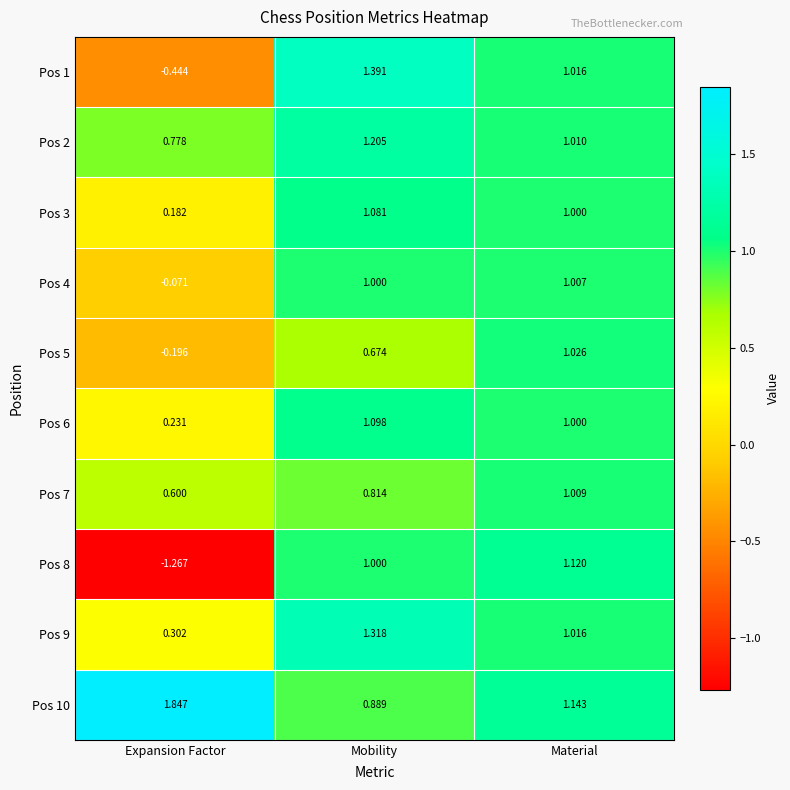

Between Expansion Factor and Material, which series saw the biggest shift?

Pos 8